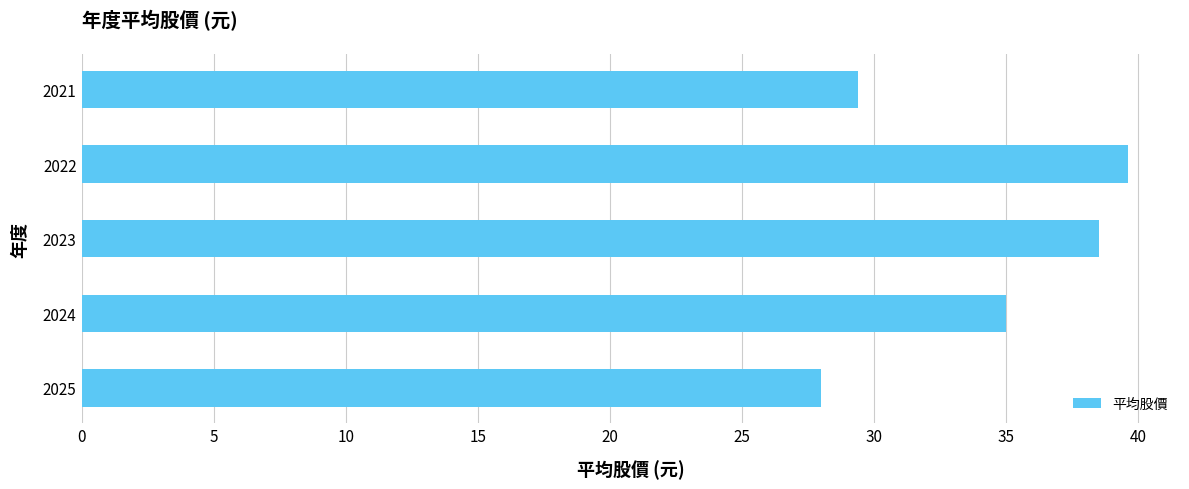

What is the sum of all values?

170.5